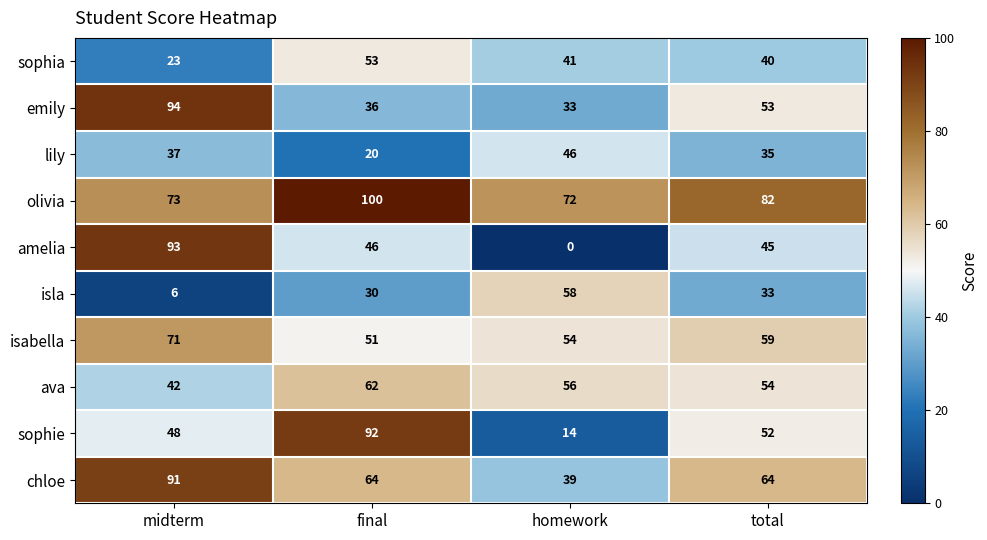

What is the highest value of the olivia series?

100